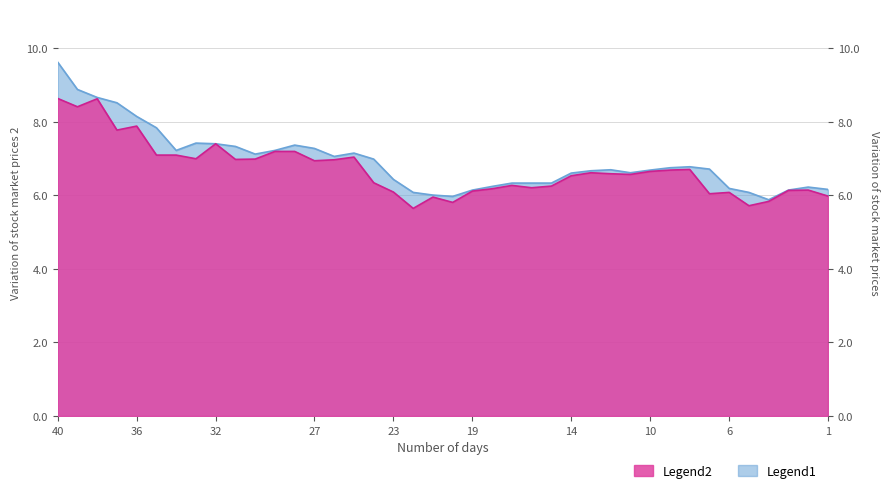

How many data points in high are above 6?

38